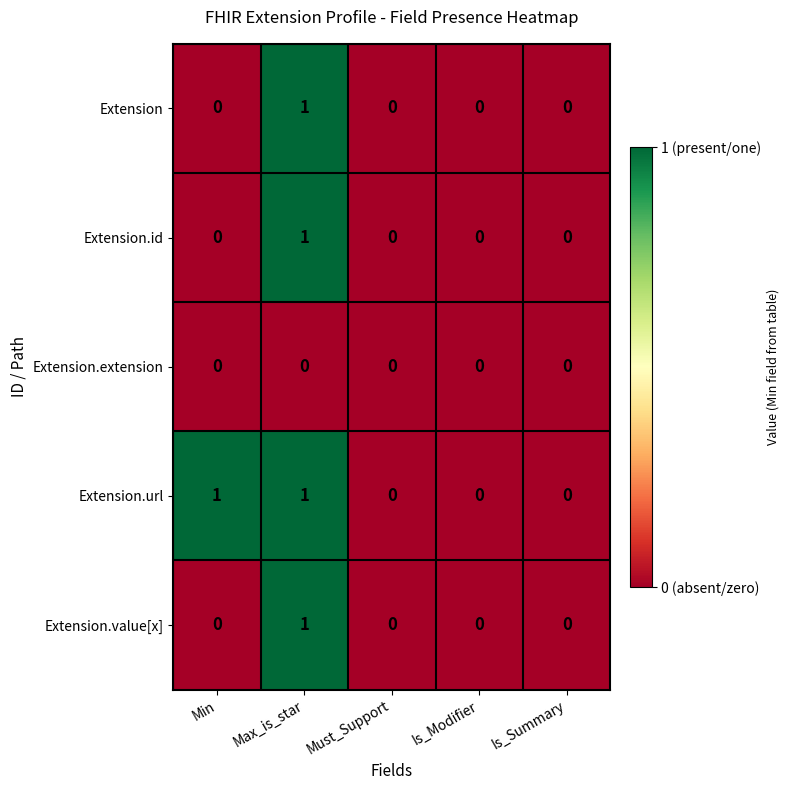

What is the total value across all series at Max_is_star?

4